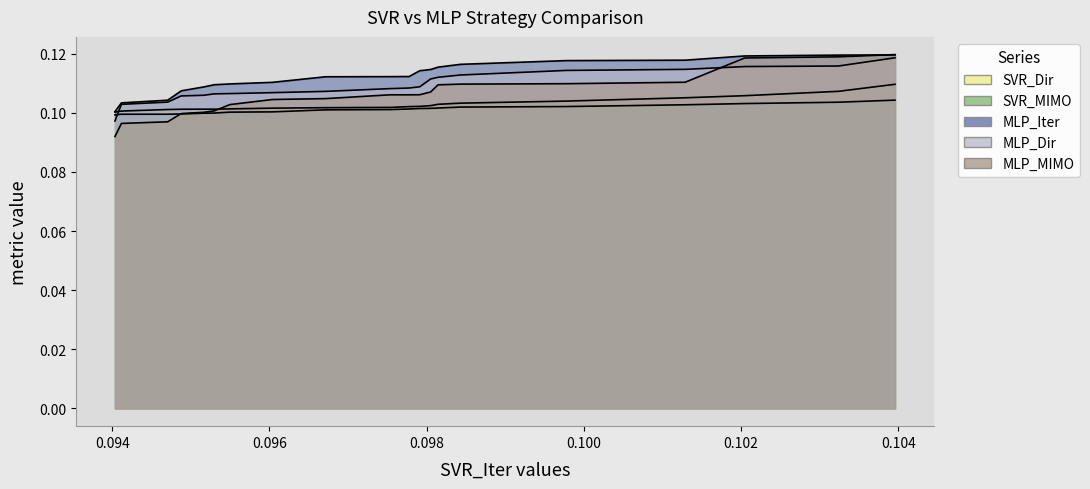

Which series has the largest range (max minus min)?

MLP_MIMO